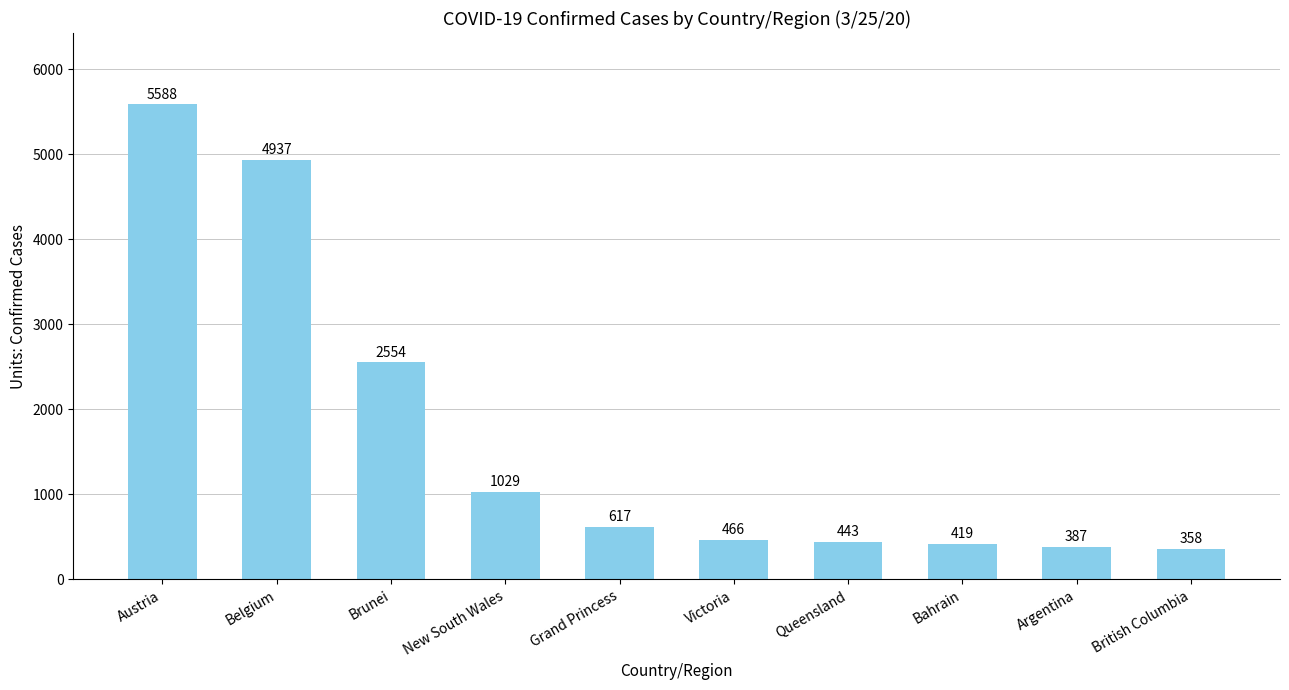

What position from the right is Bahrain?

3